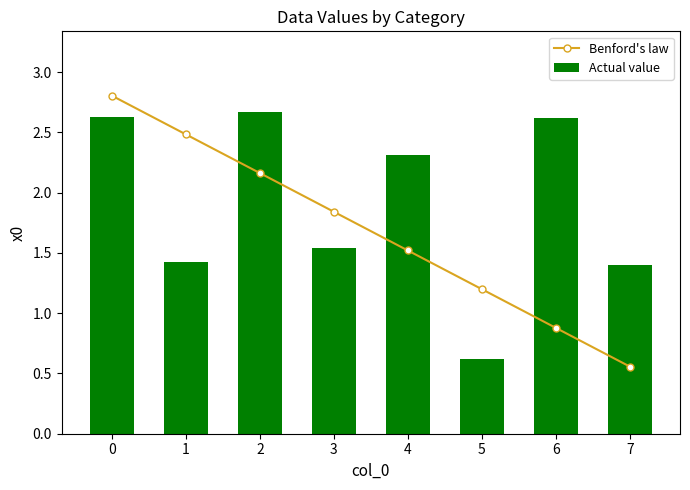

What is the spread (max minus min) of values at 5?

0.6